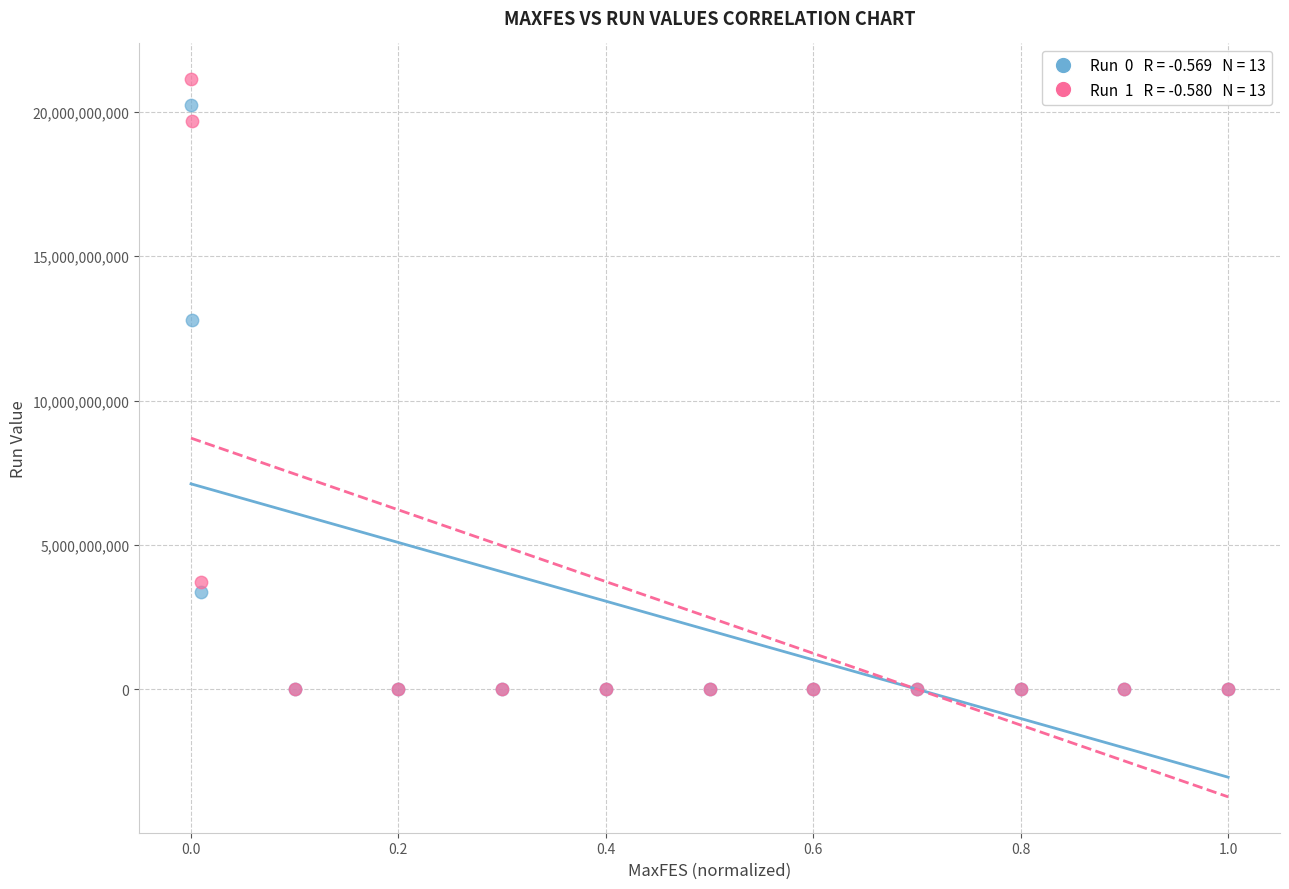

Across all series, what Y value is closest to 10566091374?

12796459981.0